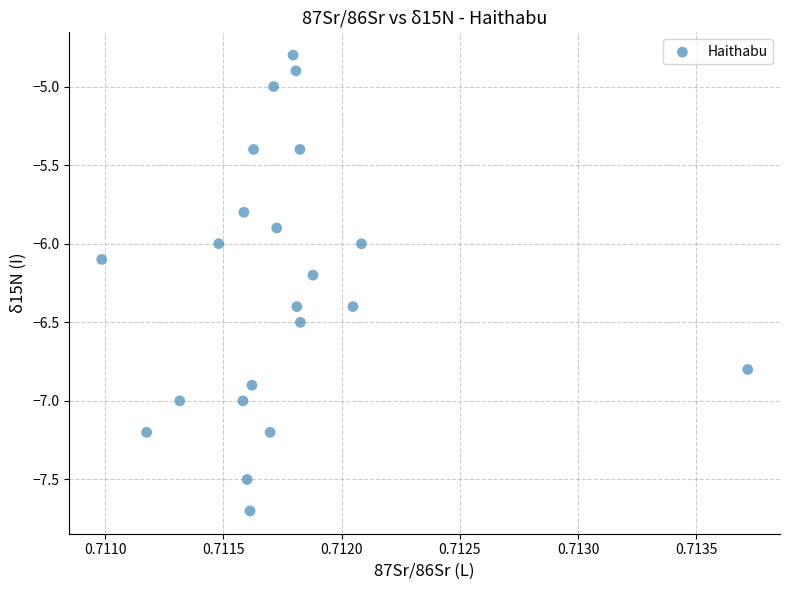

What is the range of Y values (max minus min)?

2.9